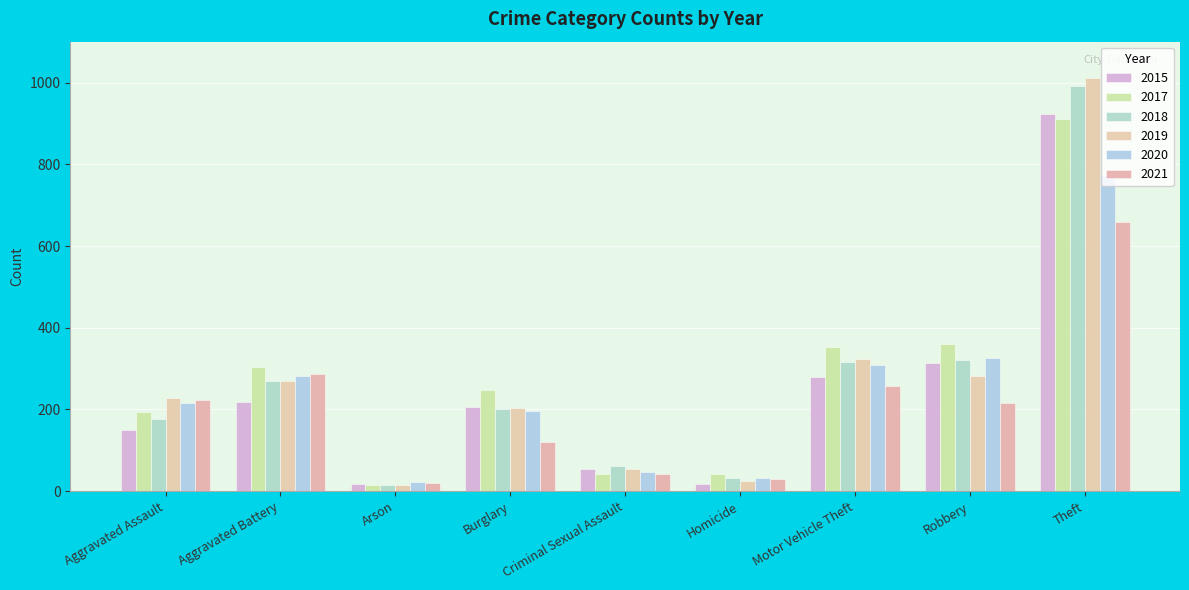

Which series has the largest total across all categories?

2017